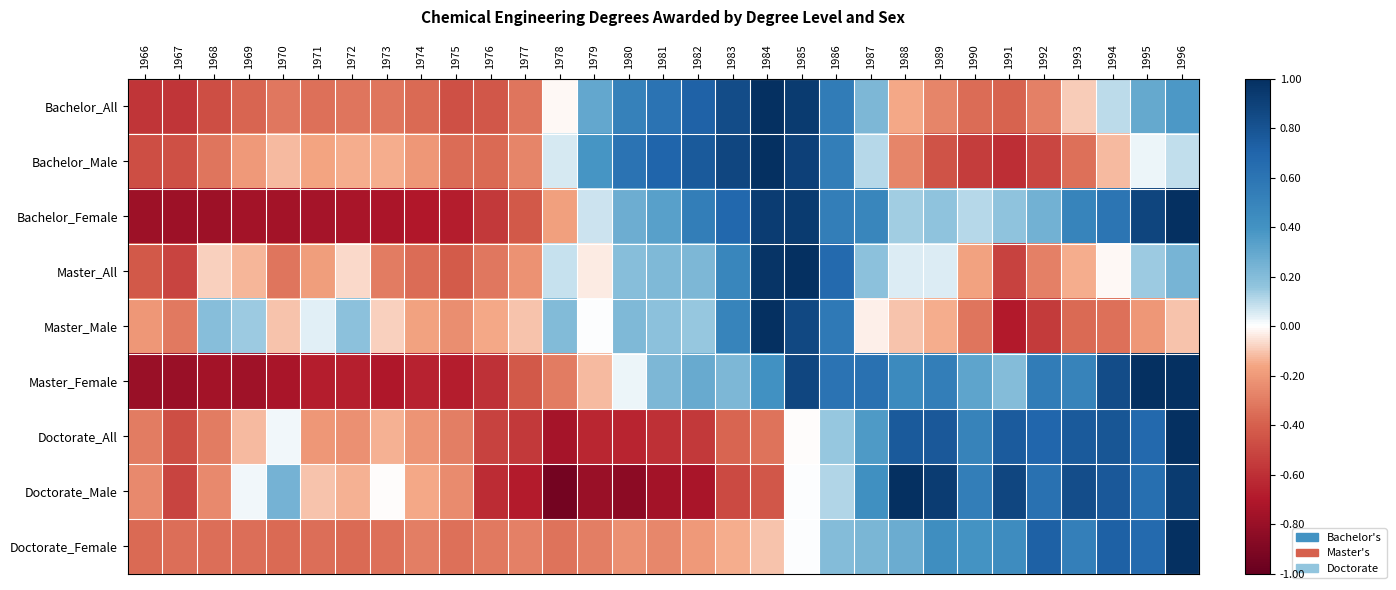

Which label corresponds to the largest value in the chart?

1984